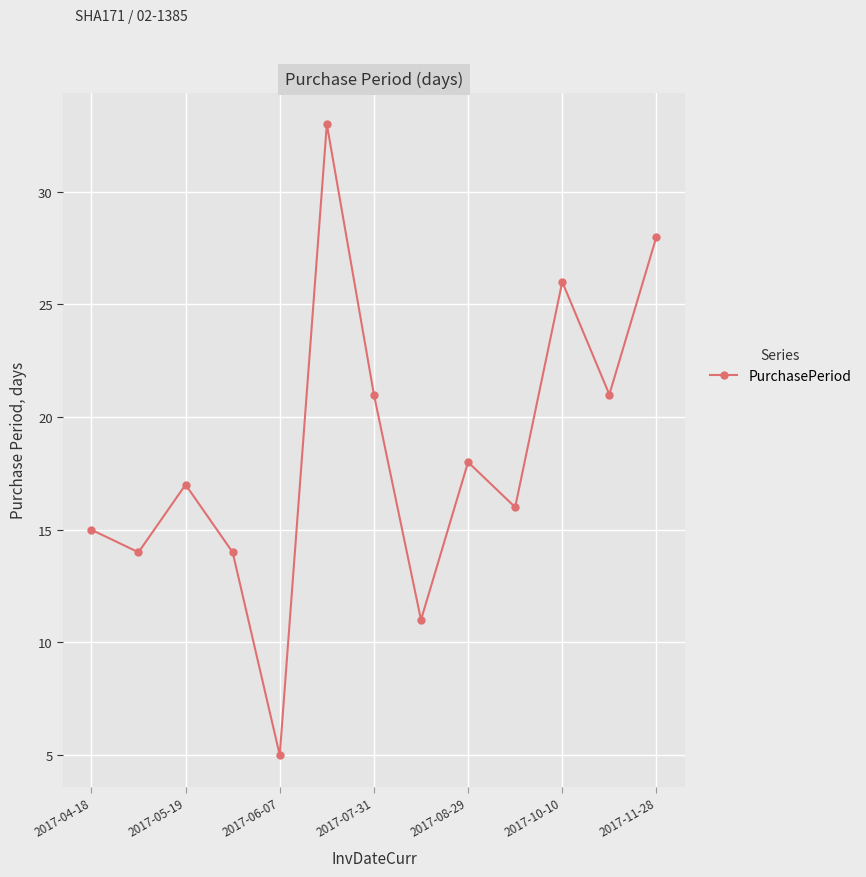

What is the difference between the second highest and minimum values?

23